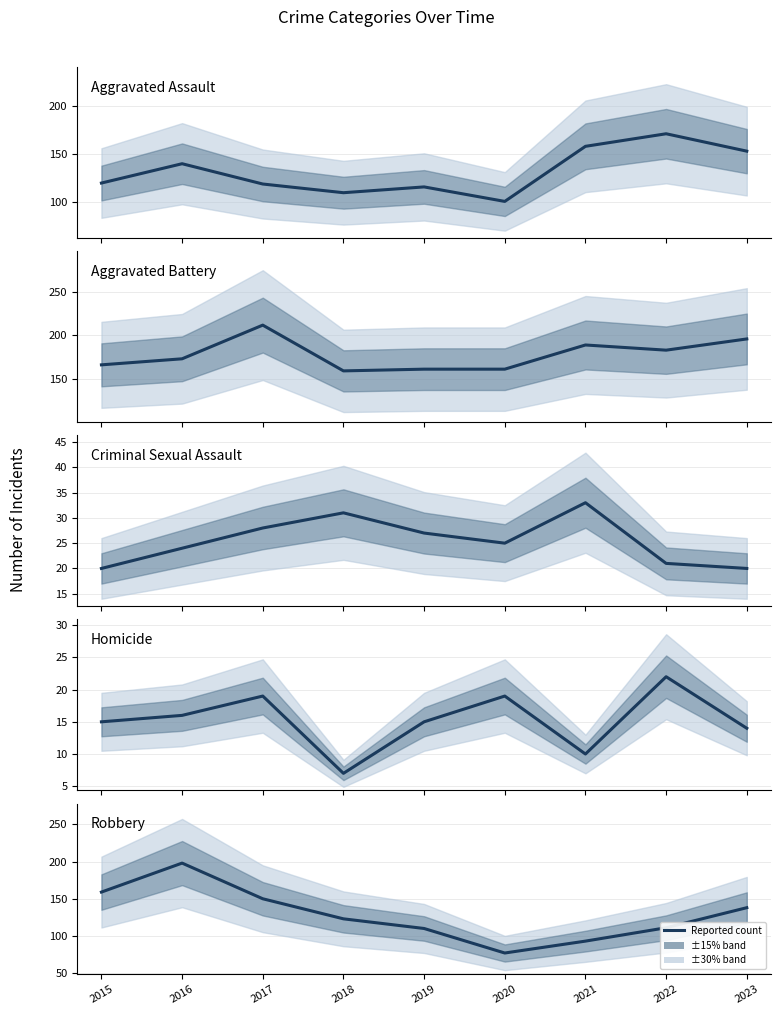

Which series changed the most between 2018 and 2019?

Robbery